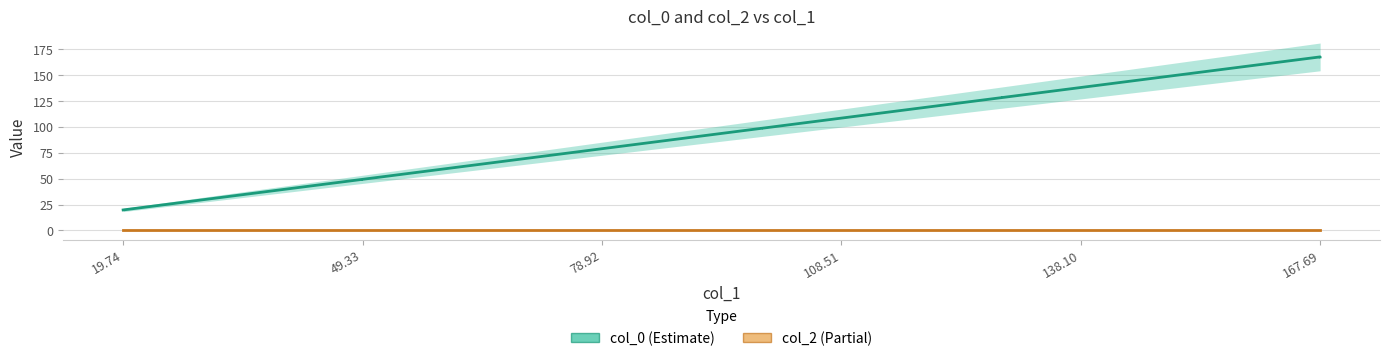

At which category does the chart reach its minimum across all series?

19.74